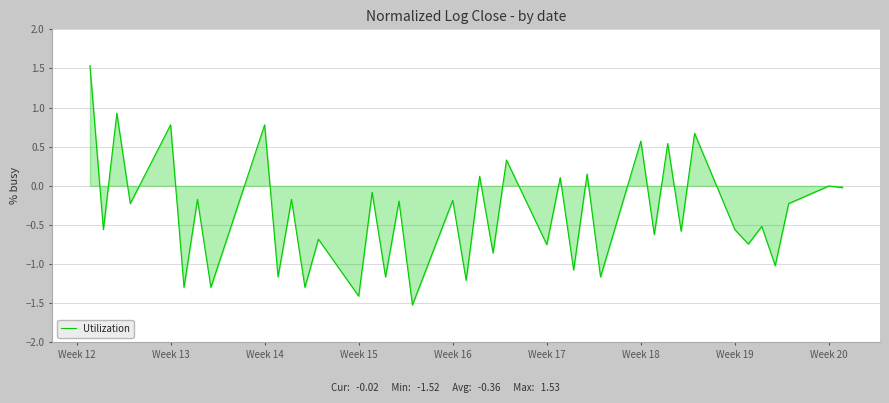

What is the minimum value shown in the chart?

-1.5